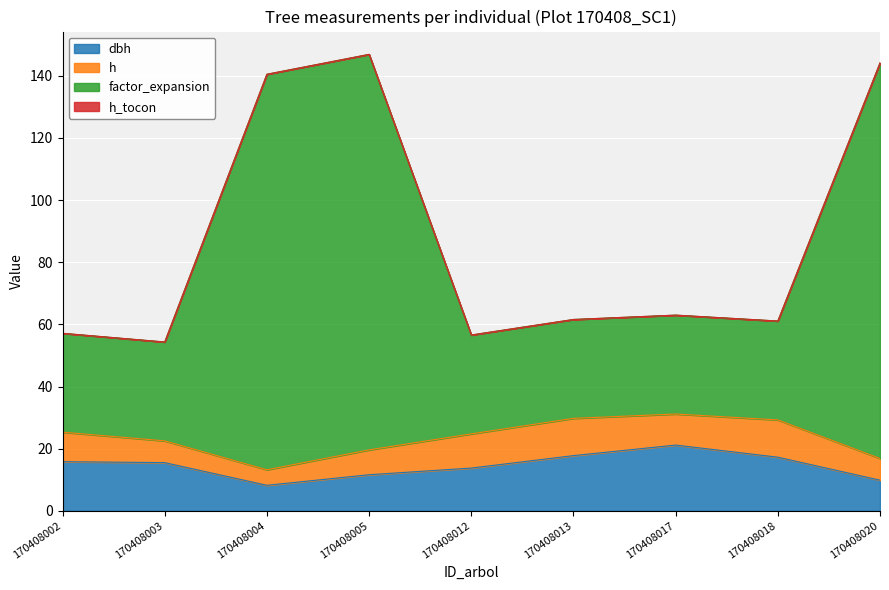

Is it true that dbh equals 3.2 at 170408004?

False